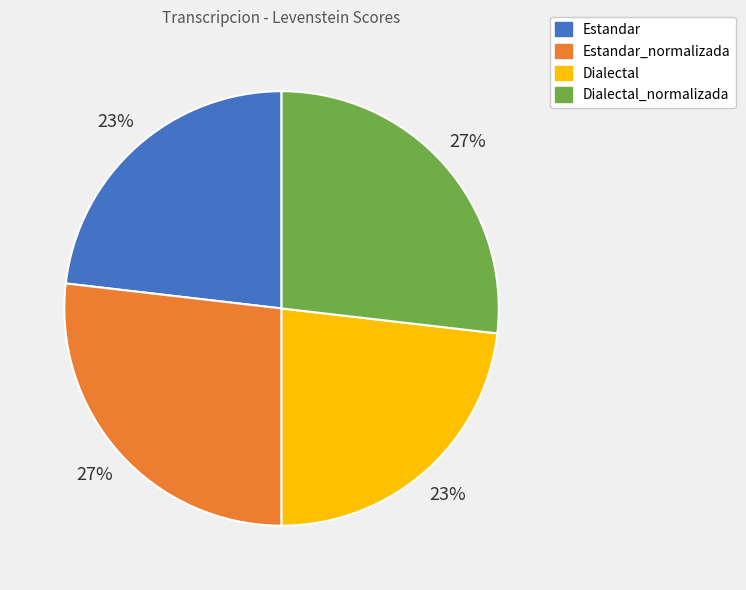

Is Dialectal the majority of the pie?

No